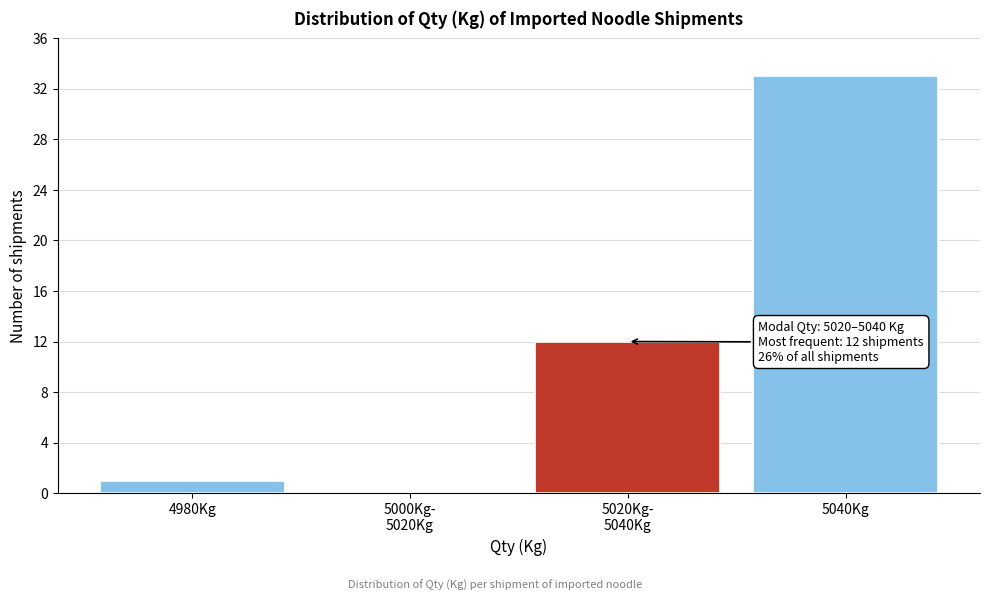

What is the ratio of the value at 5040Kg to the value at 4980Kg?

33.0